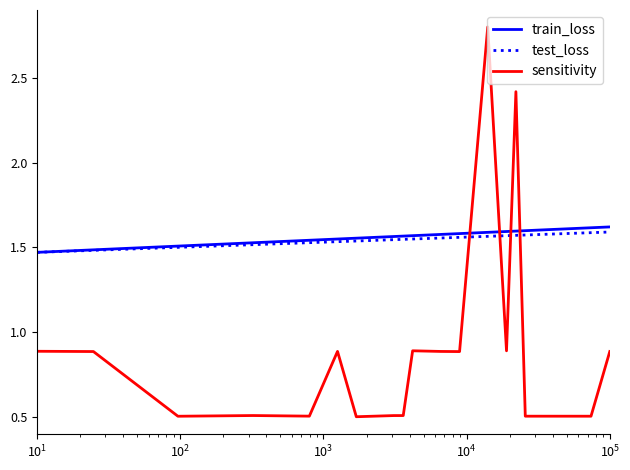

Which series has the largest range (max minus min)?

sensitivity